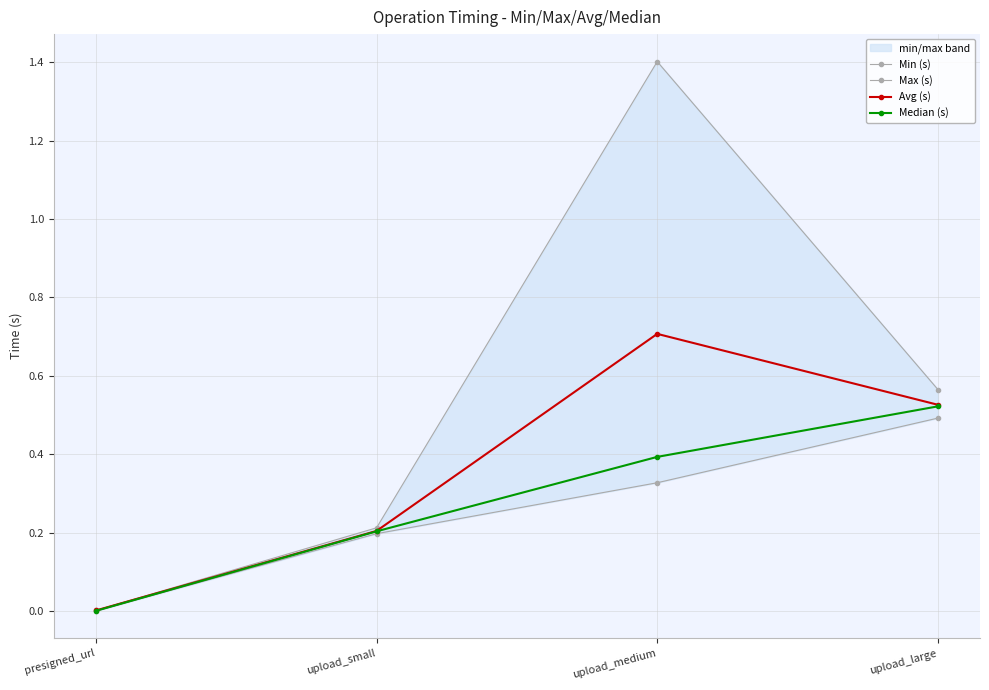

True or false: Avg (s) has a value of 0.5 at upload_large.

True